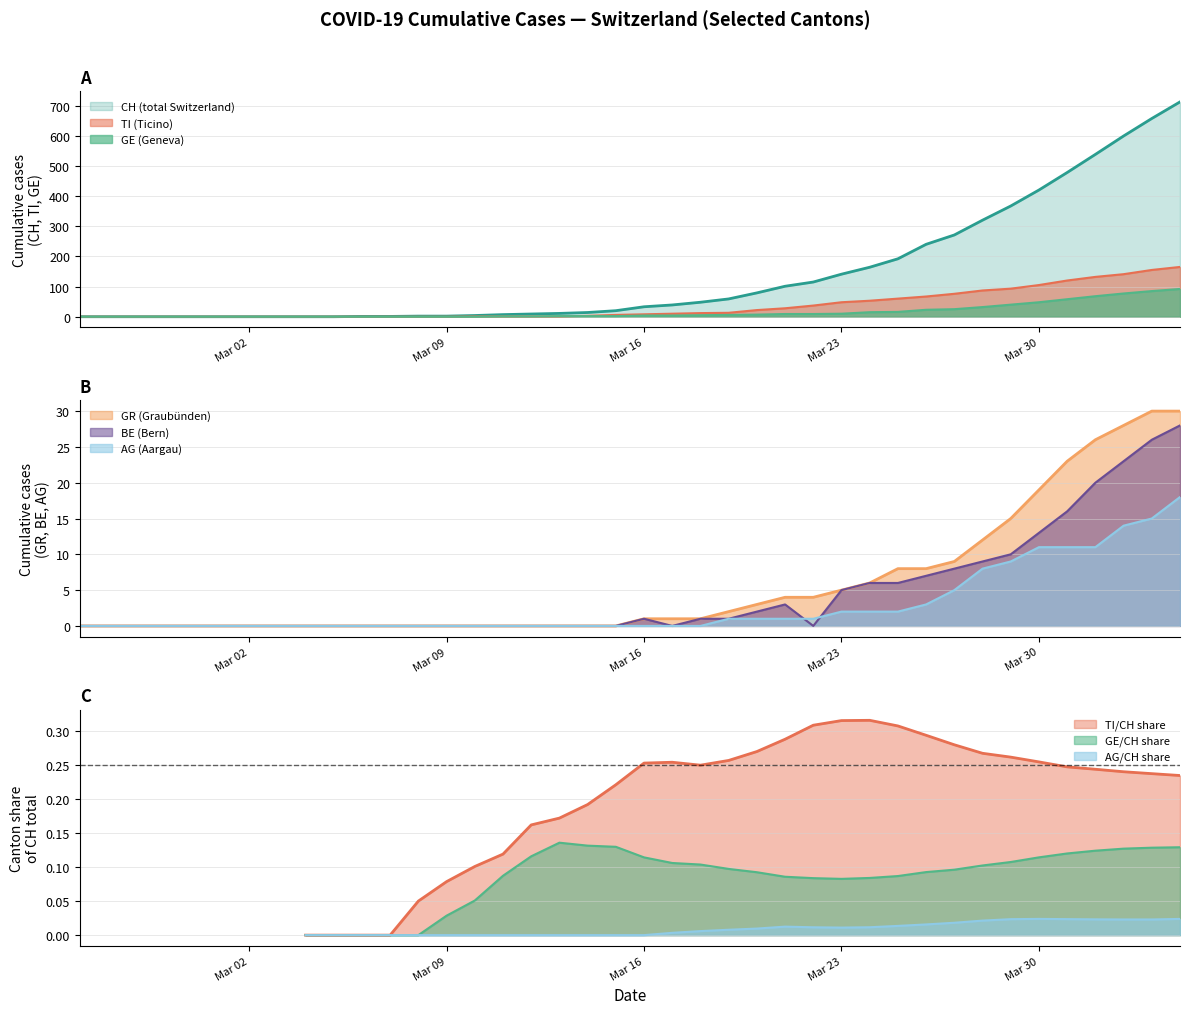

True or false: GR has more than 0 interior local peaks.

False